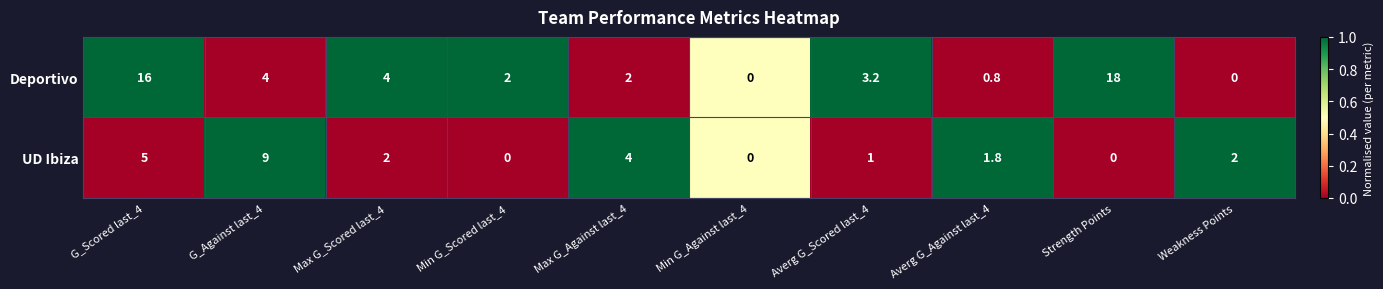

At which category is the sum across all series the highest?

G_Scored last_4